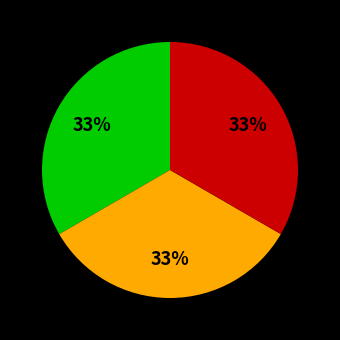

Is there a majority slice in this chart?

No